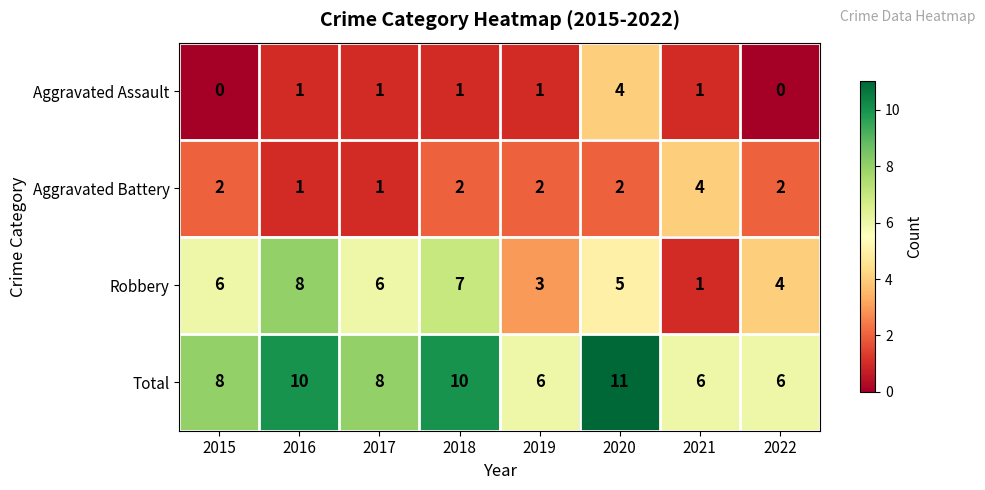

What is the sum of all Total values?

65